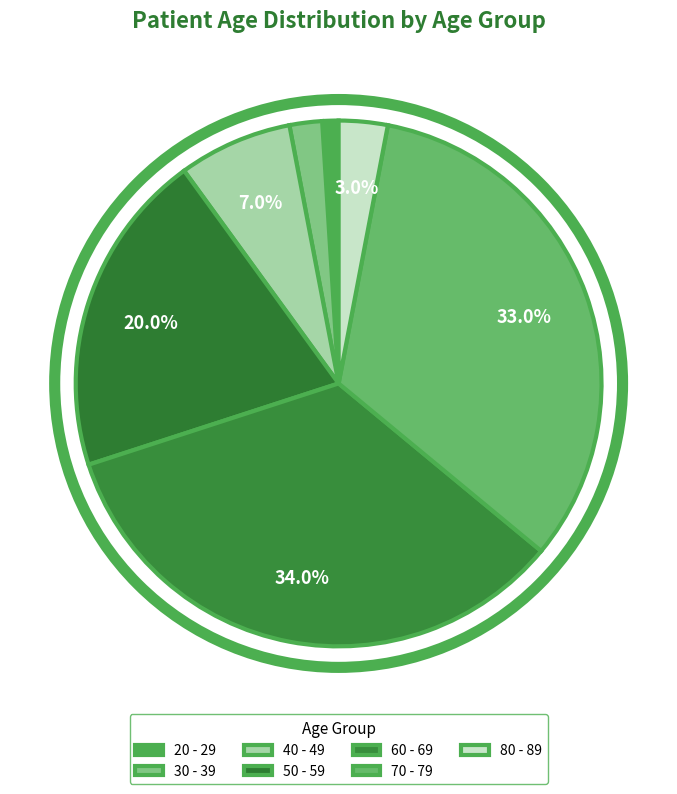

Is it true that 30 - 39 is 1% of the pie?

False